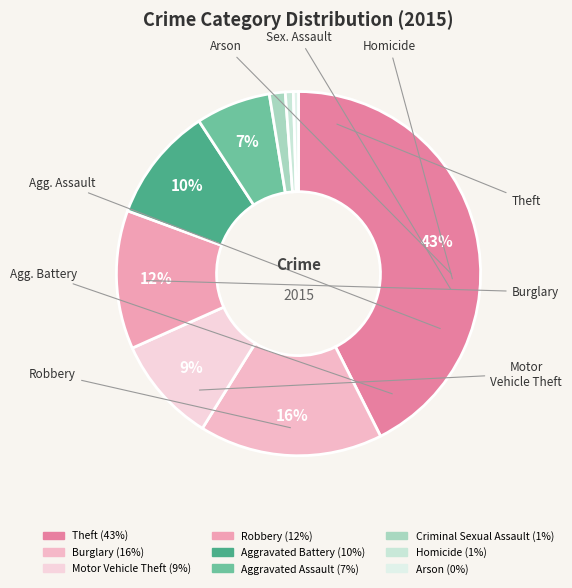

To the nearest percent, what is the combined percentage of Arson and Theft?

43%